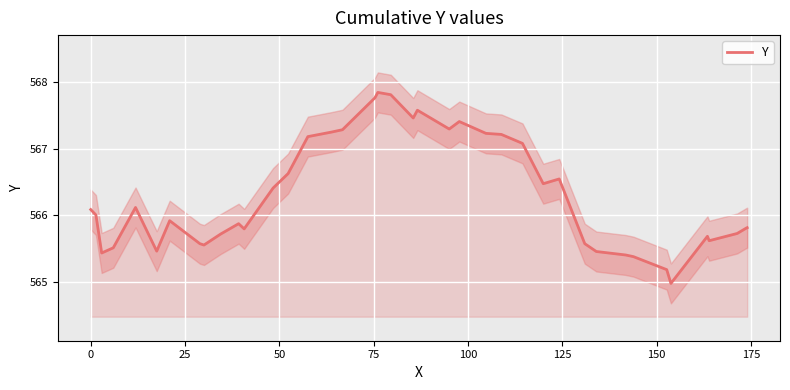

What is the minimum value for Y?

565.0